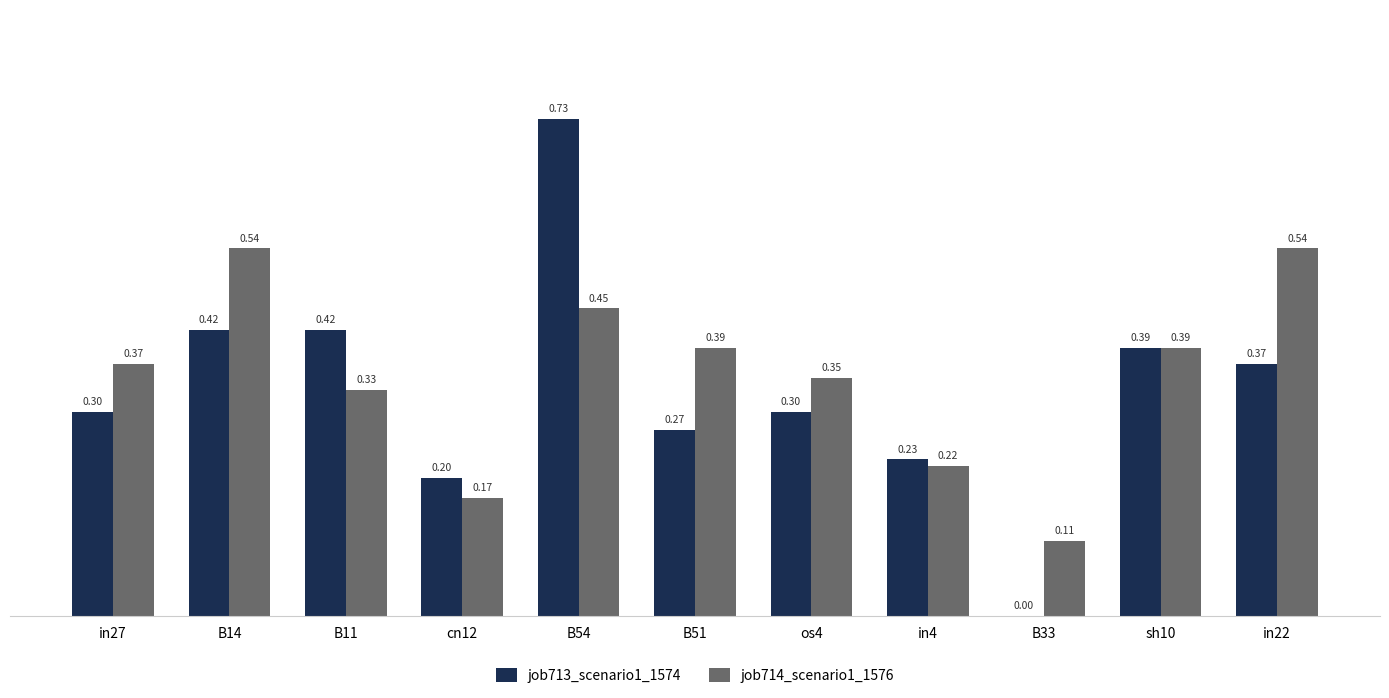

How many groups of bars are there?

11